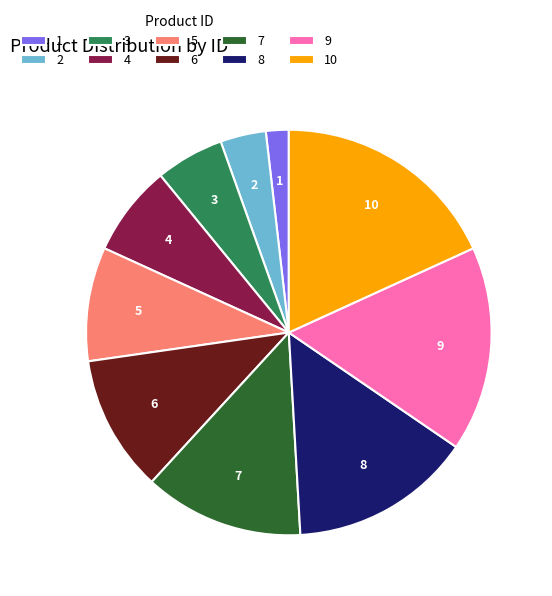

Which has a higher value, 10 or 3?

10